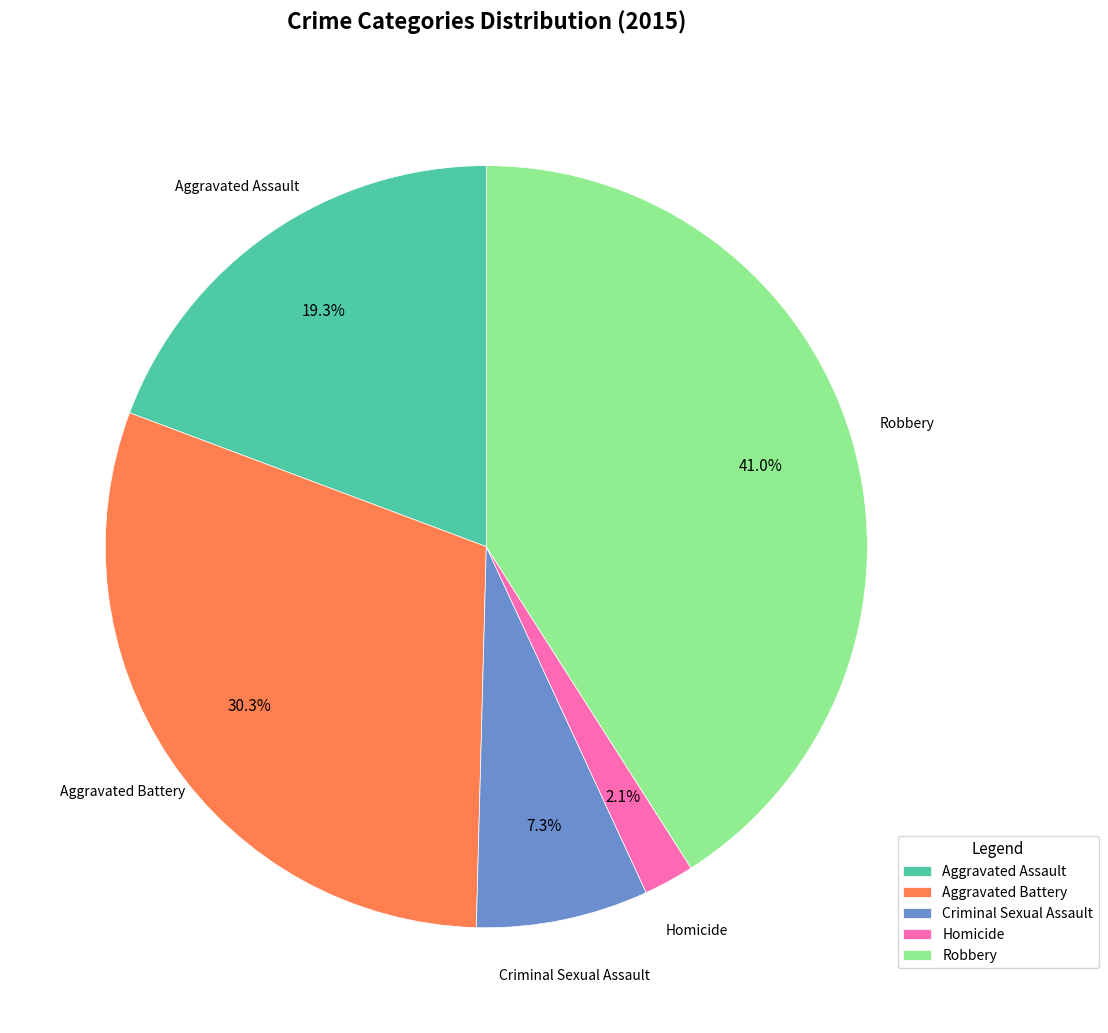

Which has a higher value, Robbery or Criminal Sexual Assault?

Robbery